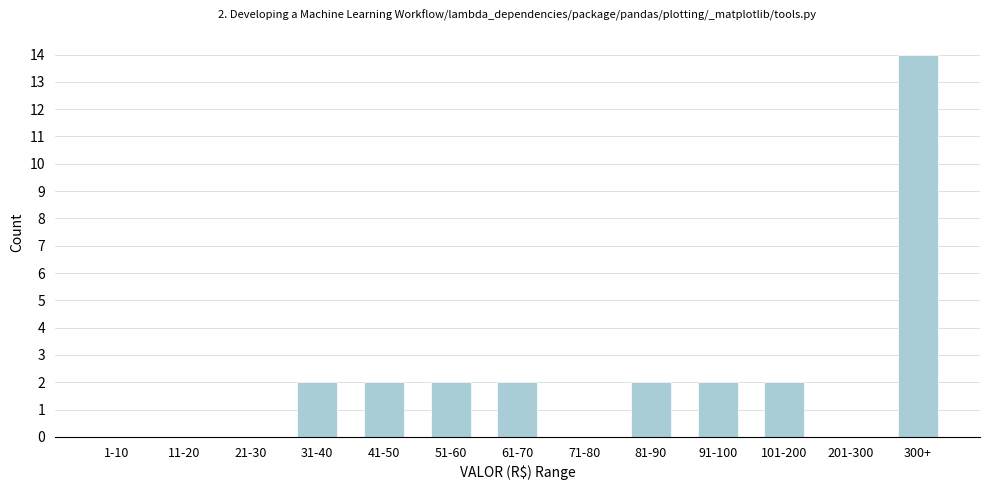

Reading left to right, extract all data points from this chart.

1-10=0	11-20=0	21-30=0	31-40=2	41-50=2	51-60=2	61-70=2	71-80=0	81-90=2	91-100=2	101-200=2	201-300=0	300+=14